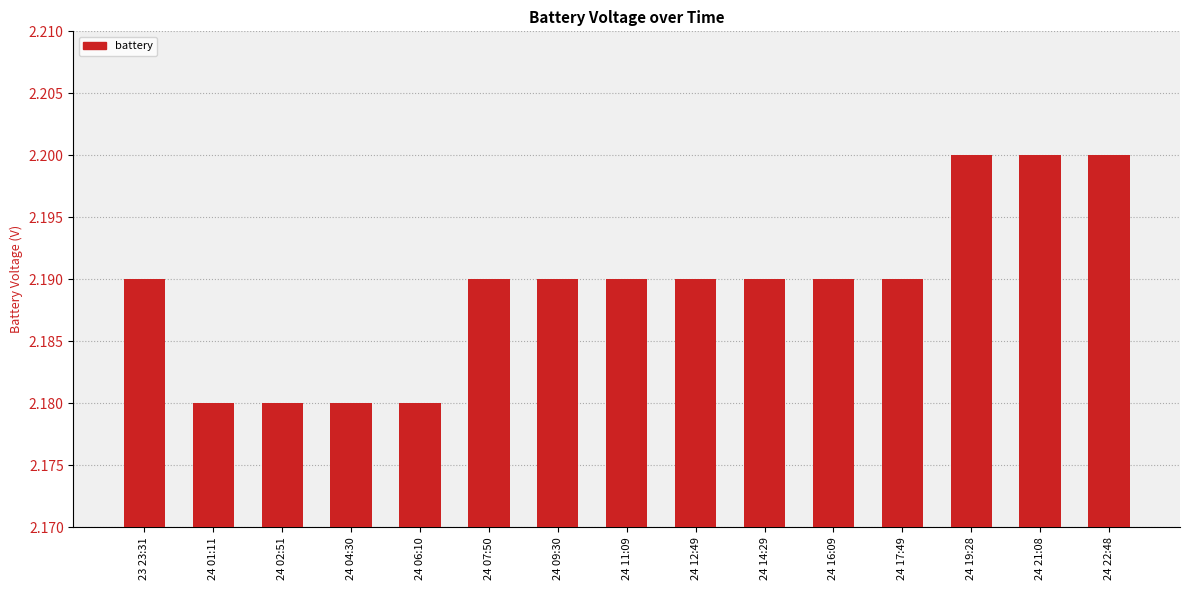

What position from the left is 24 04:30?

4